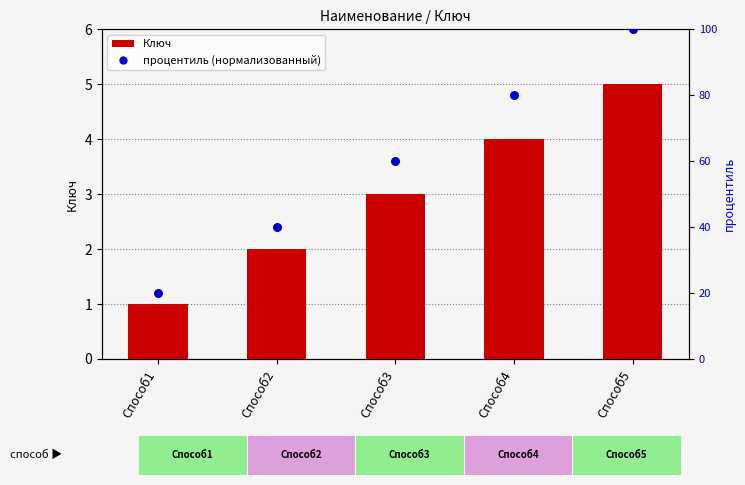

Which series reaches the maximum Y coordinate?

процентиль (нормализованный)